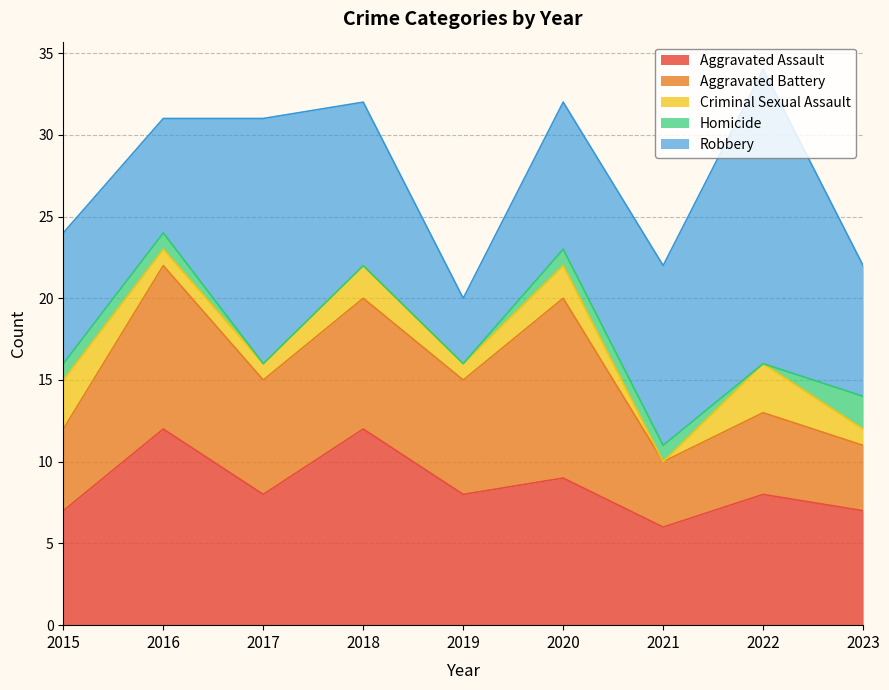

Does the chart display data point markers on the line(s)?

No